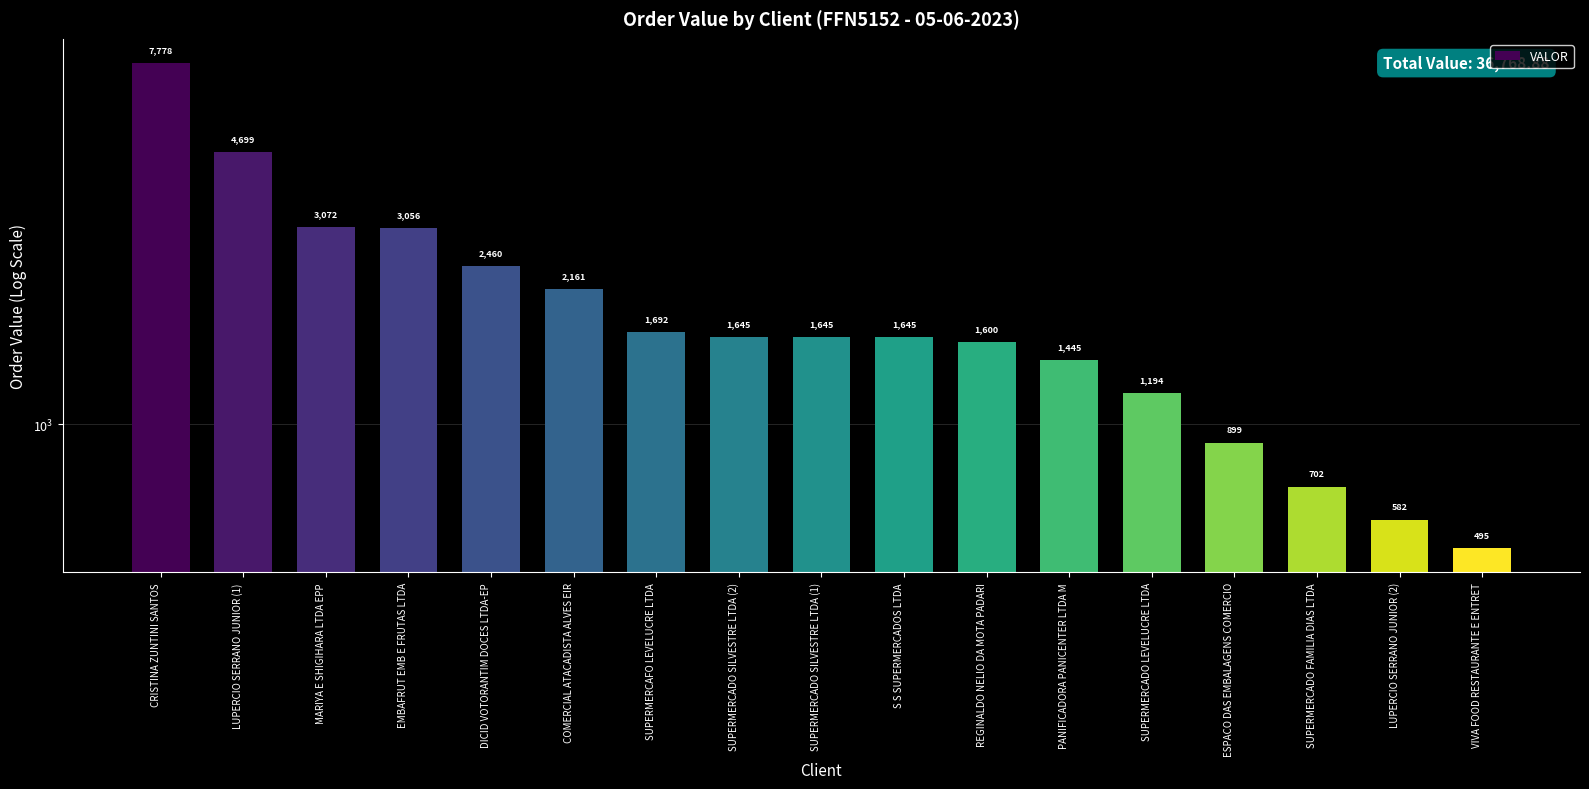

What is the greatest value displayed?

7778.4